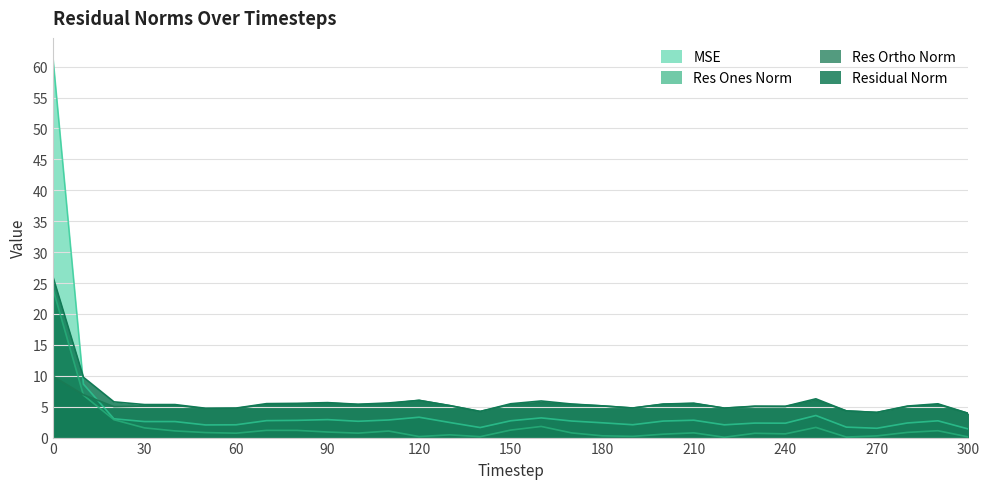

Which category has the lowest value in the res_ones_norm series?

220